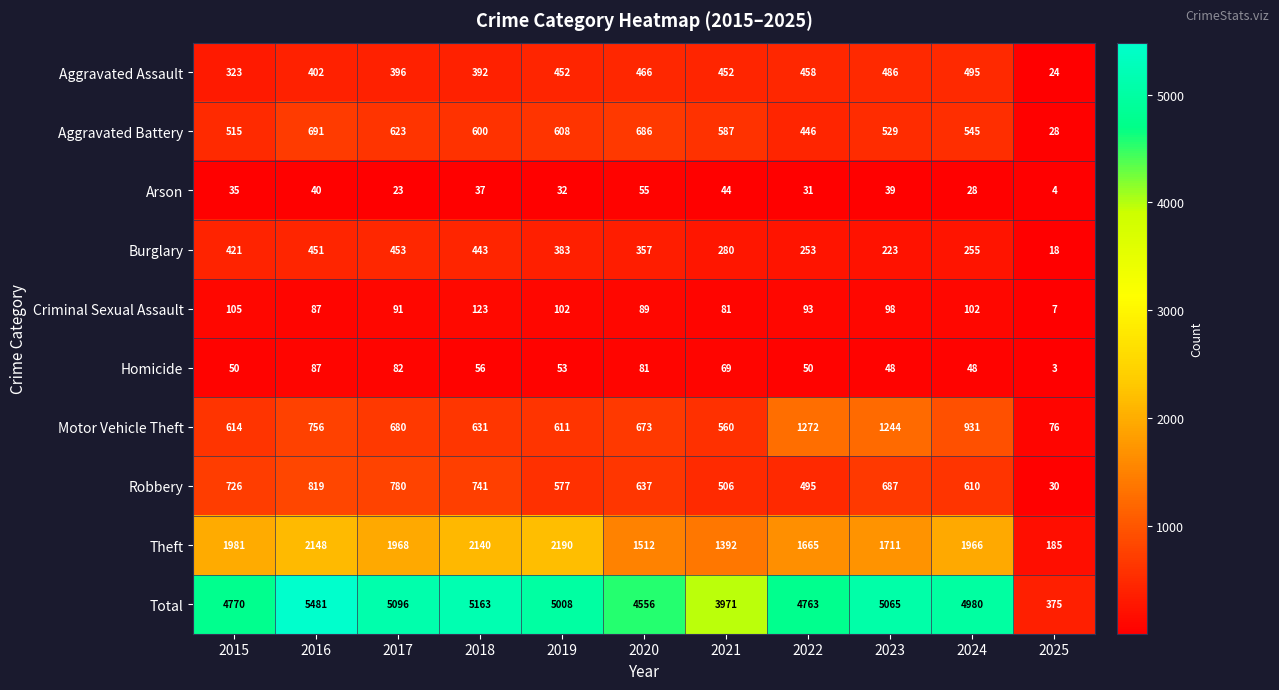

How many data points does each series have?

11